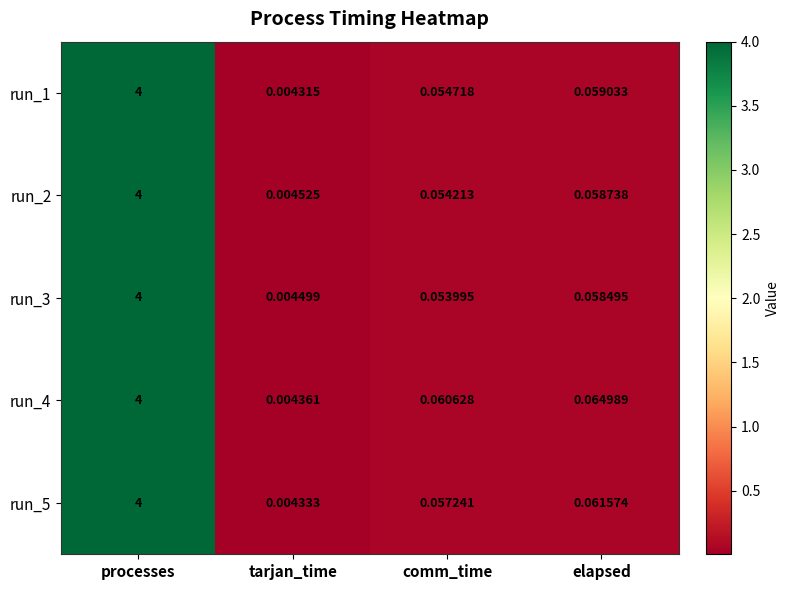

List the labels in order of run_3 value, largest first.

processes, elapsed, comm_time, tarjan_time